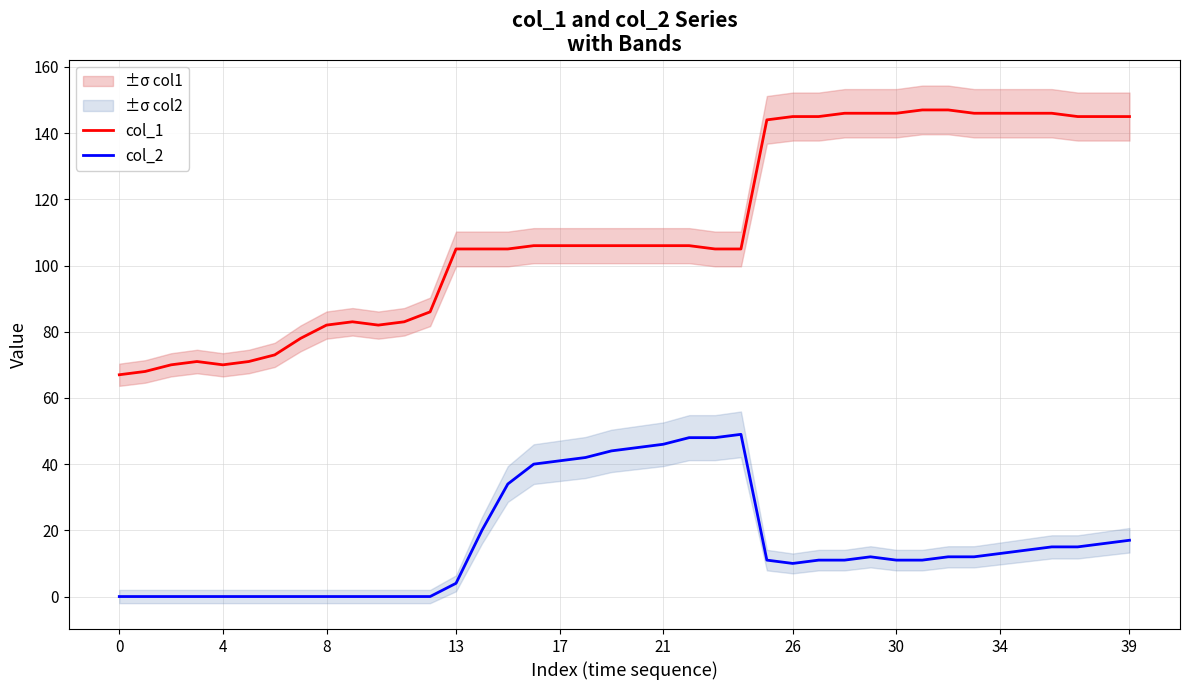

What are all the series names shown in the legend?

col_1, col_2